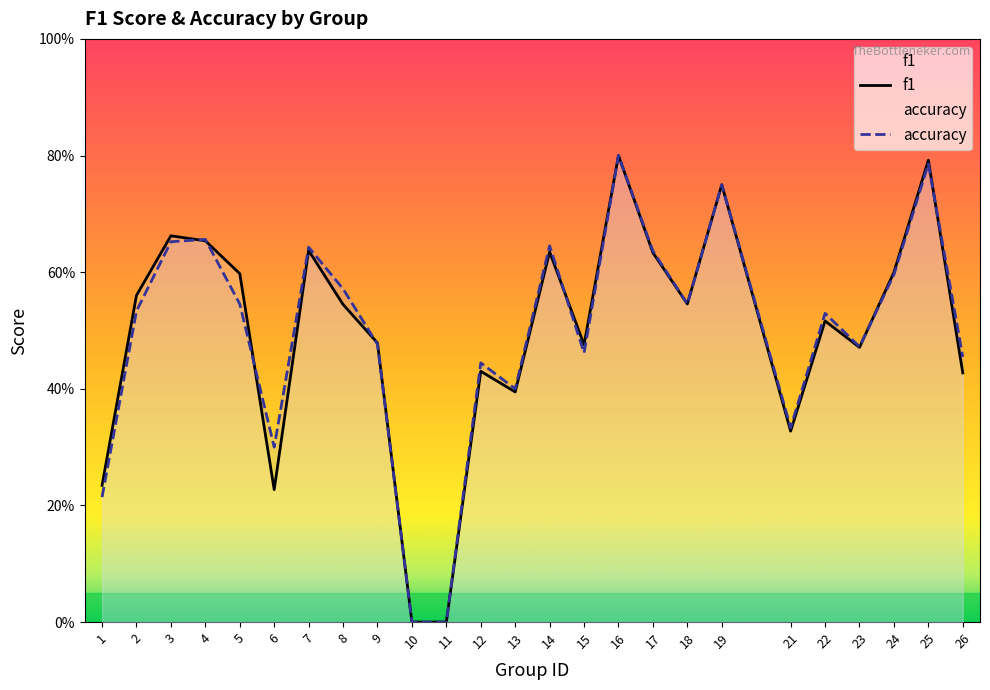

Reading left to right, transcribe all the data shown in this chart.

f1: 0.2	0.6	0.7	0.7	0.6	0.2	0.6	0.5	0.5	0.0	0.0	0.4	0.4	0.6	0.5	0.8	0.6	0.5	0.8	0.3	0.5	0.5	0.6	0.8	0.4
accuracy: 0.2	0.5	0.7	0.7	0.5	0.3	0.6	0.6	0.5	0.0	0.0	0.4	0.4	0.6	0.5	0.8	0.6	0.5	0.8	0.3	0.5	0.5	0.6	0.8	0.5